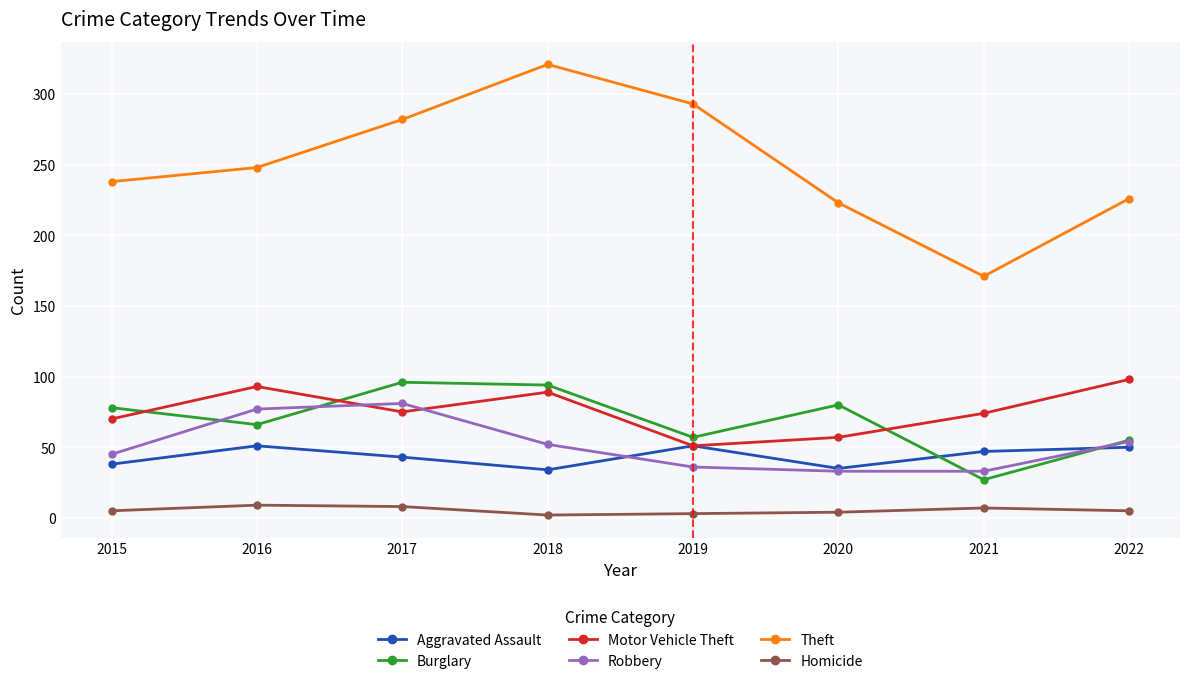

True or false: Homicide and Theft cross at least once.

False